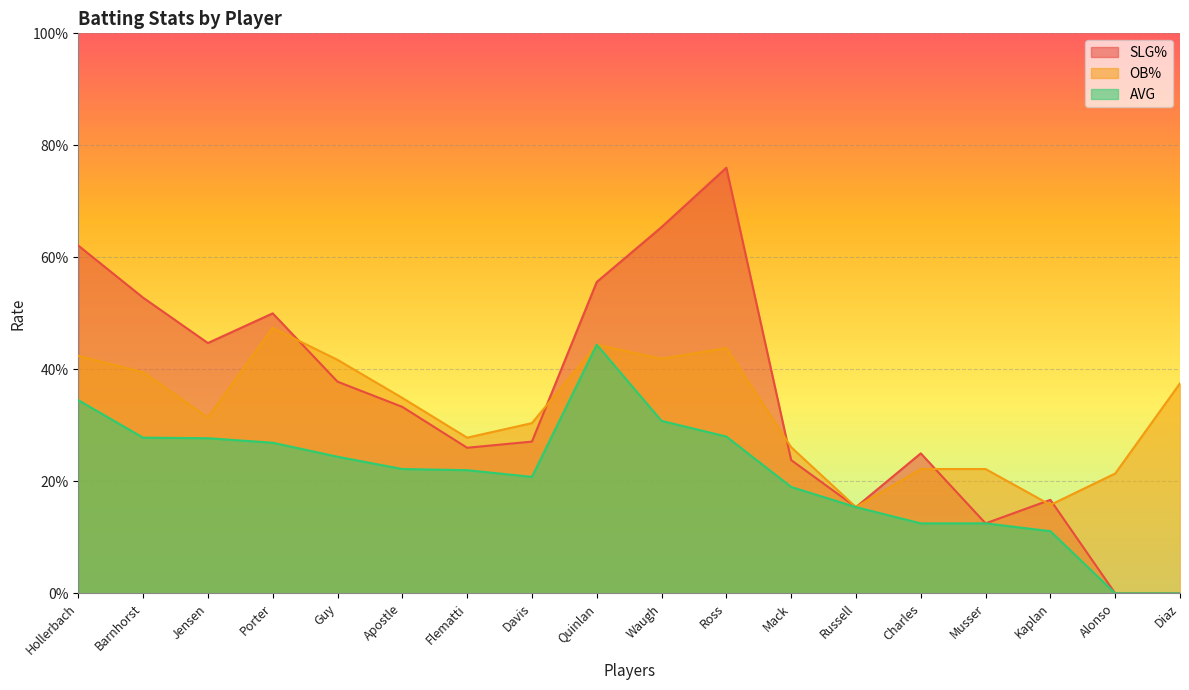

Reading left to right, what are all the values shown in this chart?

SLG%: Hollerbach=0.6	Barnhorst=0.5	Jensen=0.4	Porter=0.5	Guy=0.4	Apostle=0.3	Flematti=0.3	Davis=0.3	Quinlan=0.6	Waugh=0.7	Ross=0.8	Mack=0.2	Russell=0.2	Charles=0.2	Musser=0.1	Kaplan=0.2	Alonso=0.0	Diaz=0.0
OB%: Hollerbach=0.4	Barnhorst=0.4	Jensen=0.3	Porter=0.5	Guy=0.4	Apostle=0.3	Flematti=0.3	Davis=0.3	Quinlan=0.4	Waugh=0.4	Ross=0.4	Mack=0.3	Russell=0.2	Charles=0.2	Musser=0.2	Kaplan=0.2	Alonso=0.2	Diaz=0.4
AVG: Hollerbach=0.3	Barnhorst=0.3	Jensen=0.3	Porter=0.3	Guy=0.2	Apostle=0.2	Flematti=0.2	Davis=0.2	Quinlan=0.4	Waugh=0.3	Ross=0.3	Mack=0.2	Russell=0.2	Charles=0.1	Musser=0.1	Kaplan=0.1	Alonso=0.0	Diaz=0.0